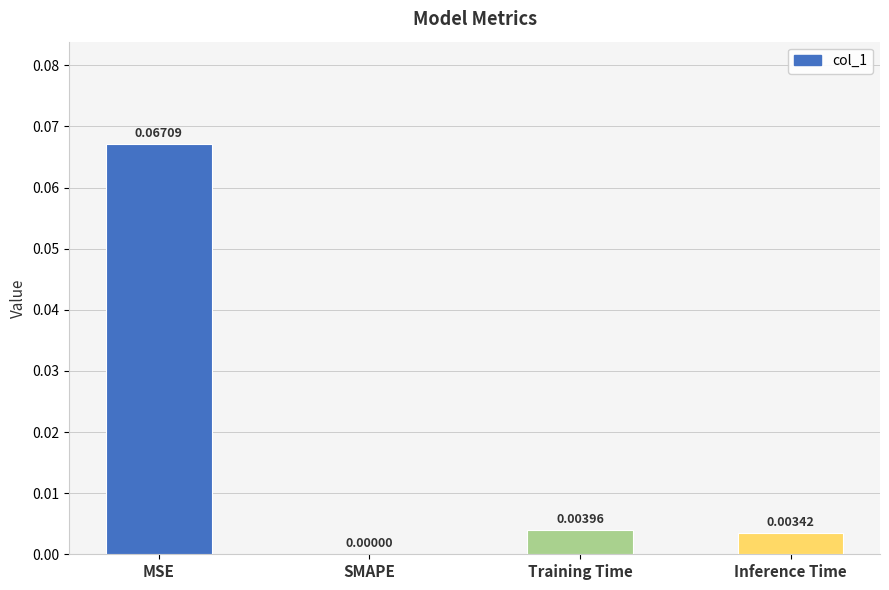

Where is the data nearest to the value 0?

SMAPE